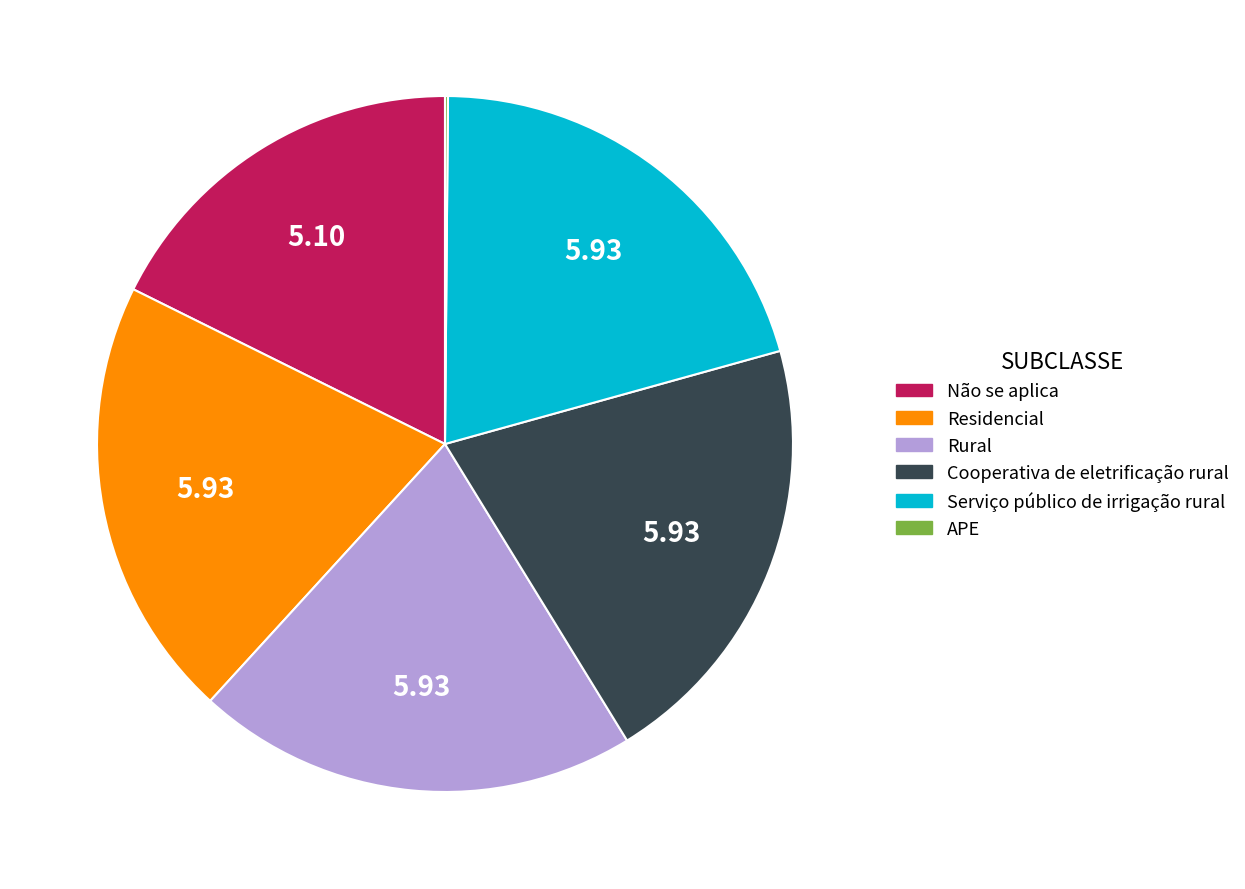

True or false: Cooperativa de eletrificação rural accounts for 13% of the total.

False